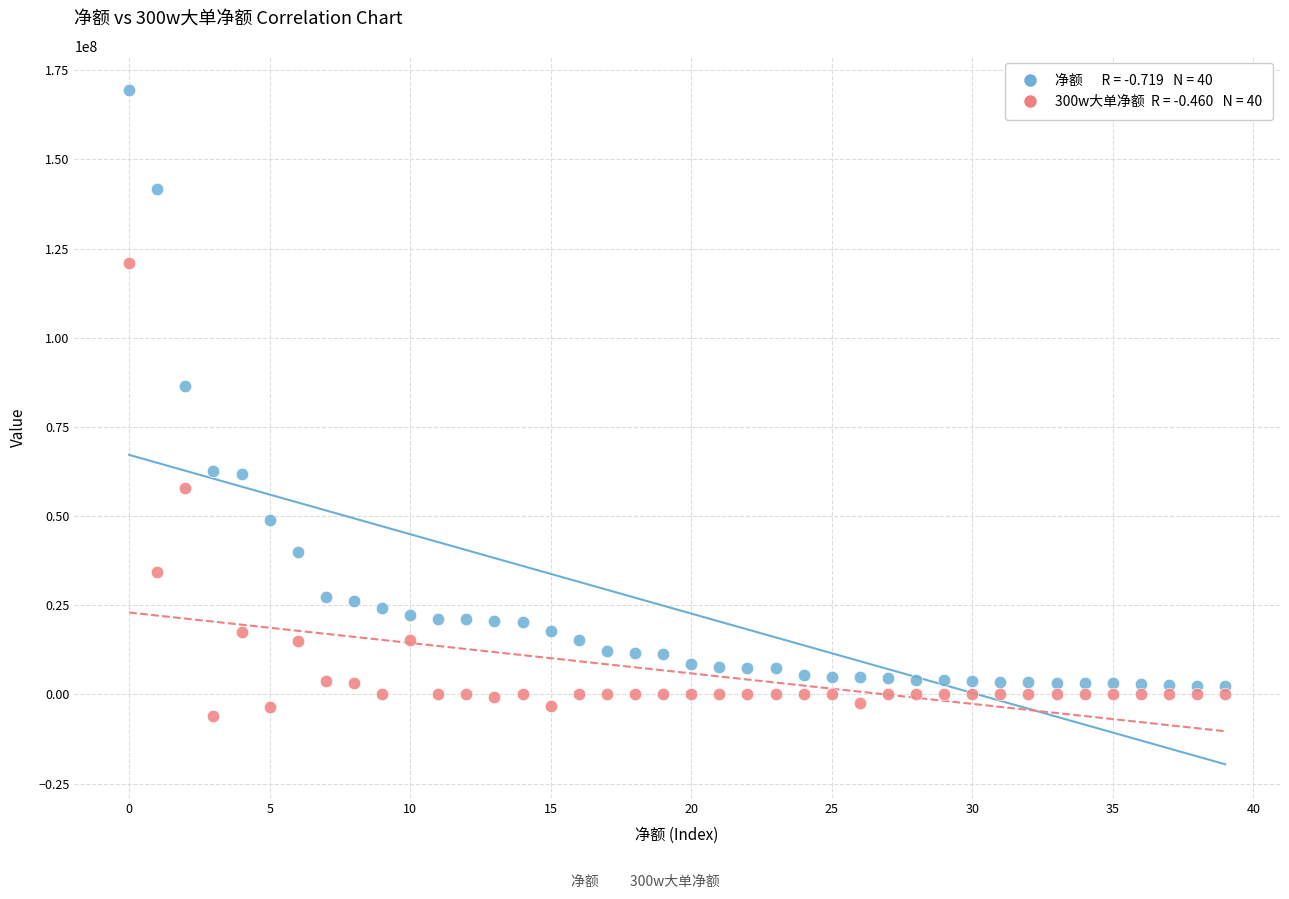

Across all series, what Y value is closest to 81766726?

86535627